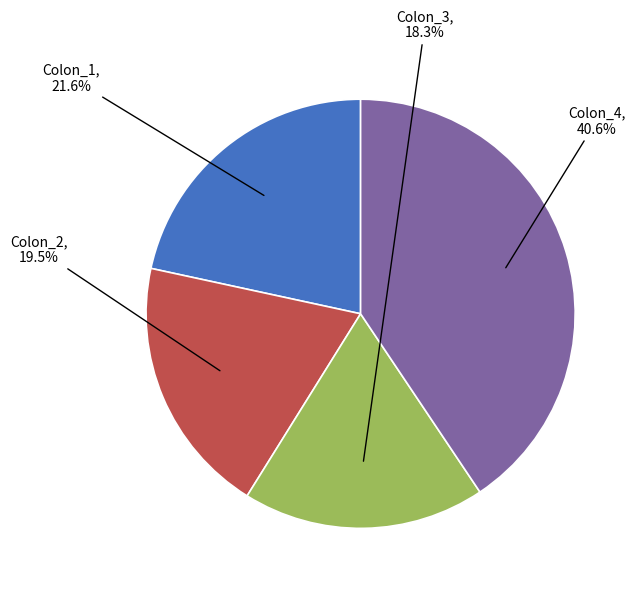

Is there any slice that represents more than half of the pie?

No